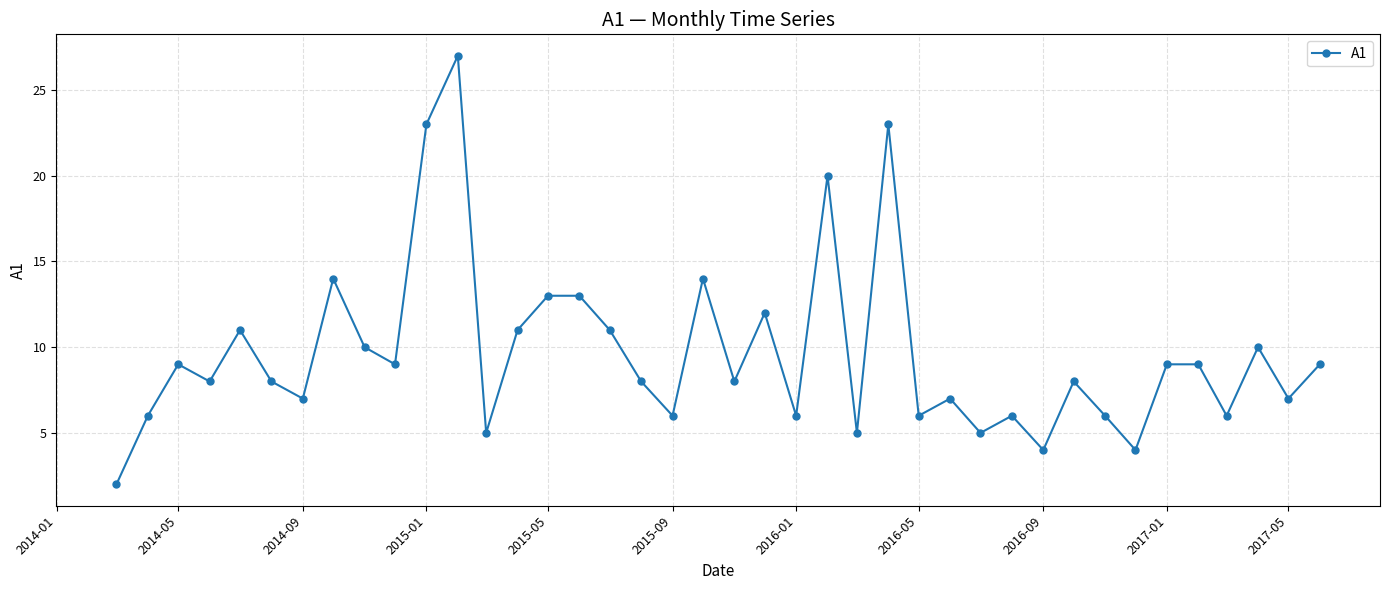

How many distinct data groups are displayed?

1